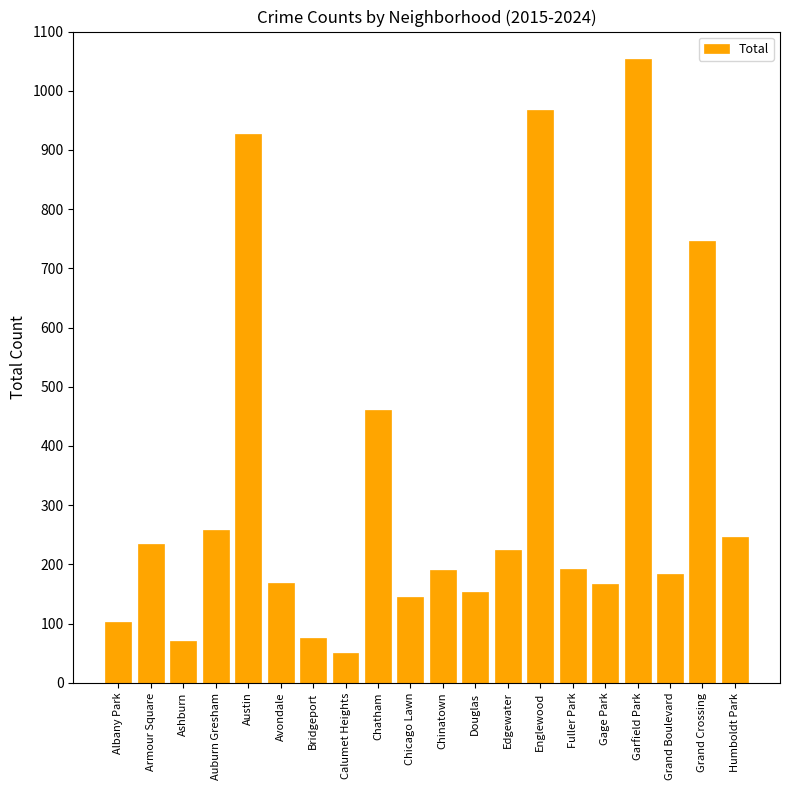

Which category has the lowest value across all series?

Calumet Heights